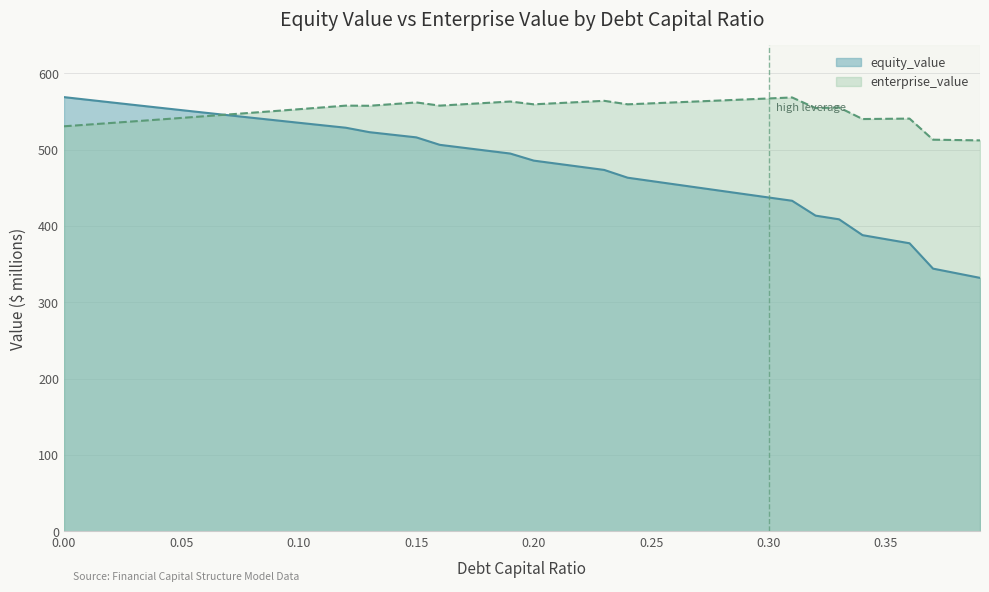

Which series has the widest spread of values?

equity_value